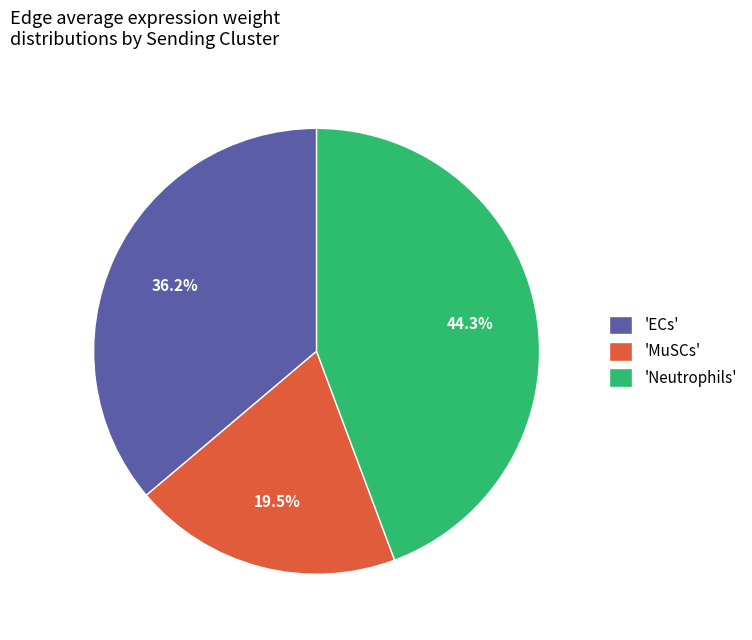

How many slices are in this pie chart?

3